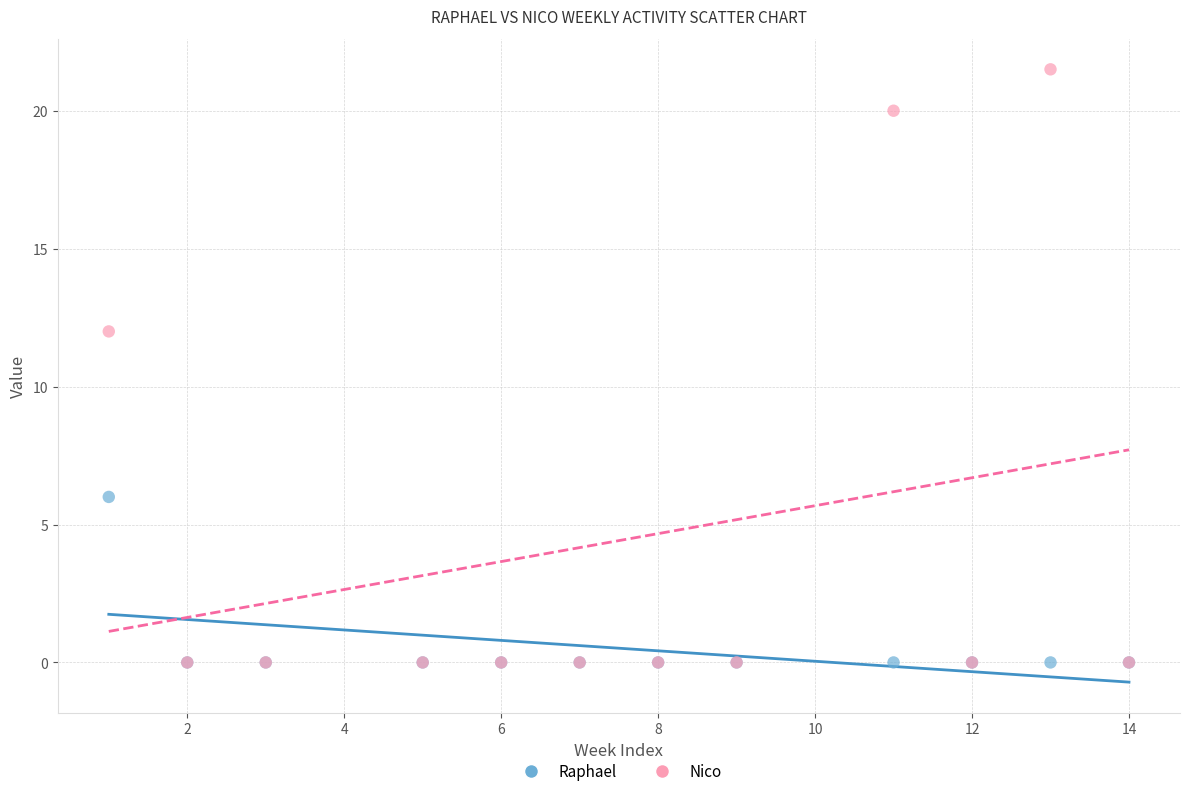

In the Nico series, what Y value is closest to 10?

12.0